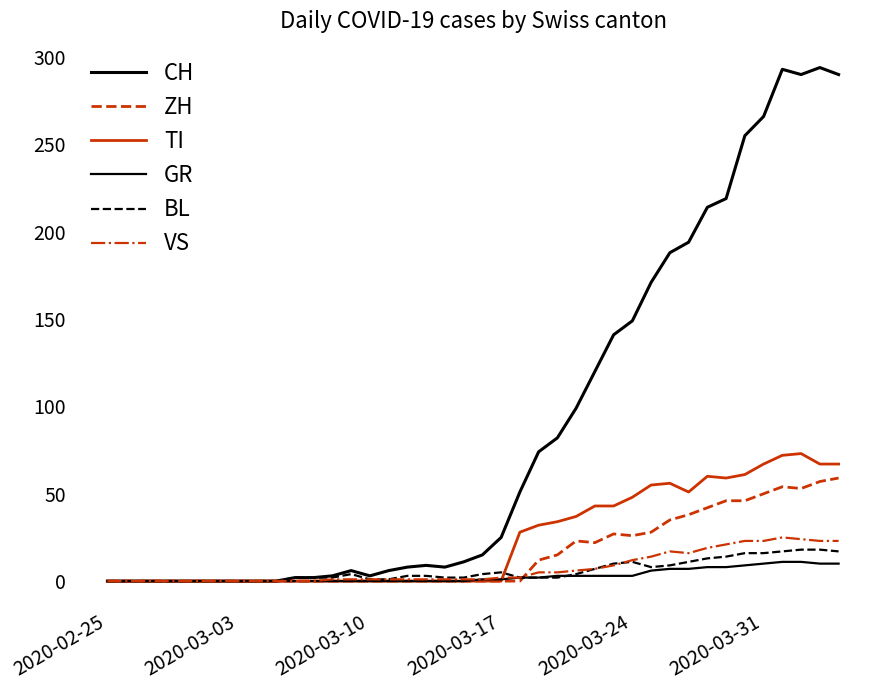

Reading right to left, transcribe all the data shown in this chart.

CH: 290	294	290	293	266	255	219	214	194	188	171	149	141	120	99	82	74	51	25	15	11	8	9	8	6	3	6	3	2	2	0	0	0	0	0	0	0	0	0	0
ZH: 59	57	53	54	50	46	46	42	38	35	28	26	27	22	23	15	12	0	0	0	0	0	0	0	0	0	0	0	0	0	0	0	0	0	0	0	0	0	0	0
TI: 67	67	73	72	67	61	59	60	51	56	55	48	43	43	37	34	32	28	0	0	0	0	0	0	0	0	0	0	0	0	0	0	0	0	0	0	0	0	0	0
GR: 10	10	11	11	10	9	8	8	7	7	6	3	3	3	3	3	2	2	1	1	0	0	0	0	0	0	0	0	0	0	0	0	0	0	0	0	0	0	0	0
BL: 17	18	18	17	16	16	14	13	11	9	8	11	10	7	4	2	2	2	5	4	2	2	3	3	1	1	4	2	2	2	0	0	0	0	0	0	0	0	0	0
VS: 23	23	24	25	23	23	21	19	16	17	14	12	9	7	6	5	5	2	2	1	1	1	1	1	1	1	1	1	0	0	0	0	0	0	0	0	0	0	0	0